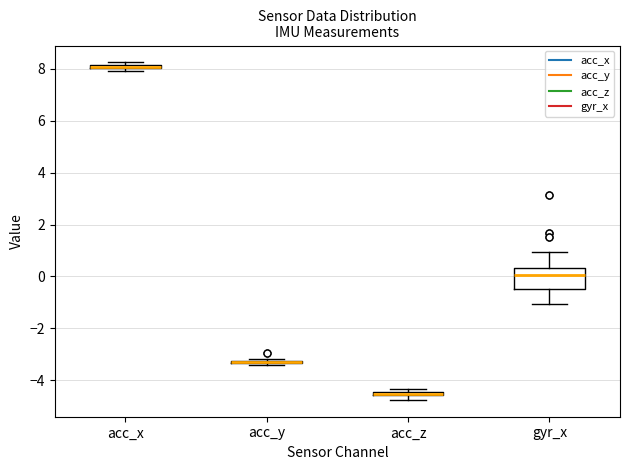

Which box is the tallest, from its lower edge to its upper edge?

gyr_x